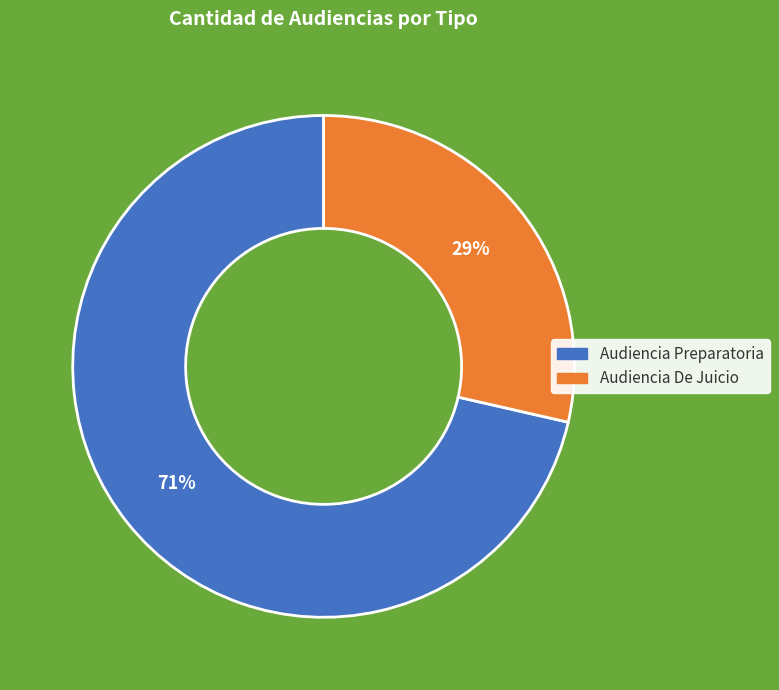

How many slices are in this pie chart?

2